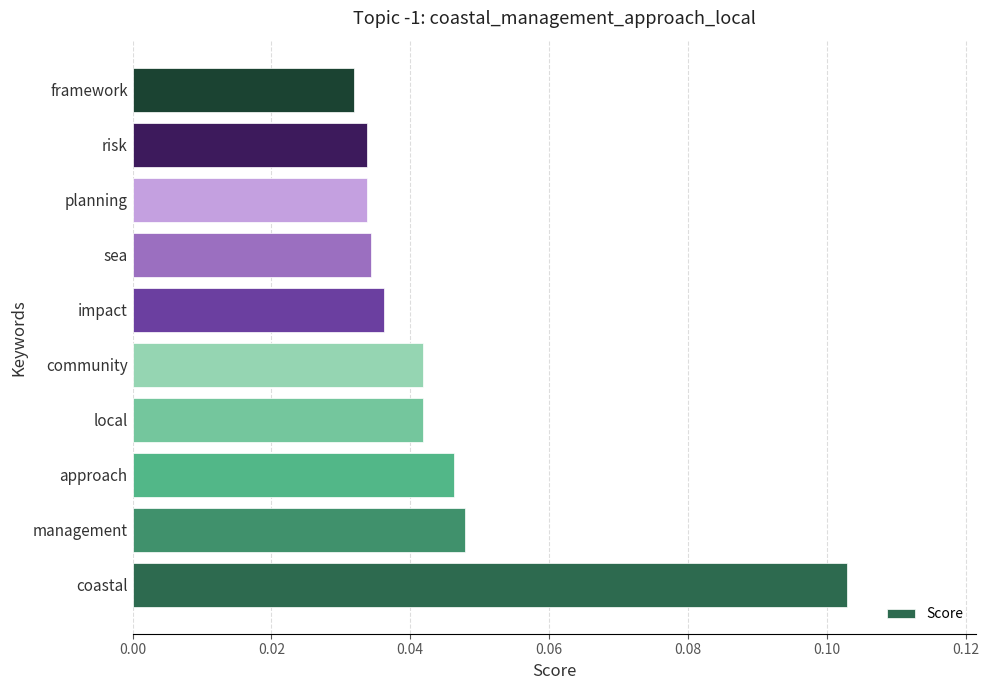

Which has a higher value, impact or approach?

approach